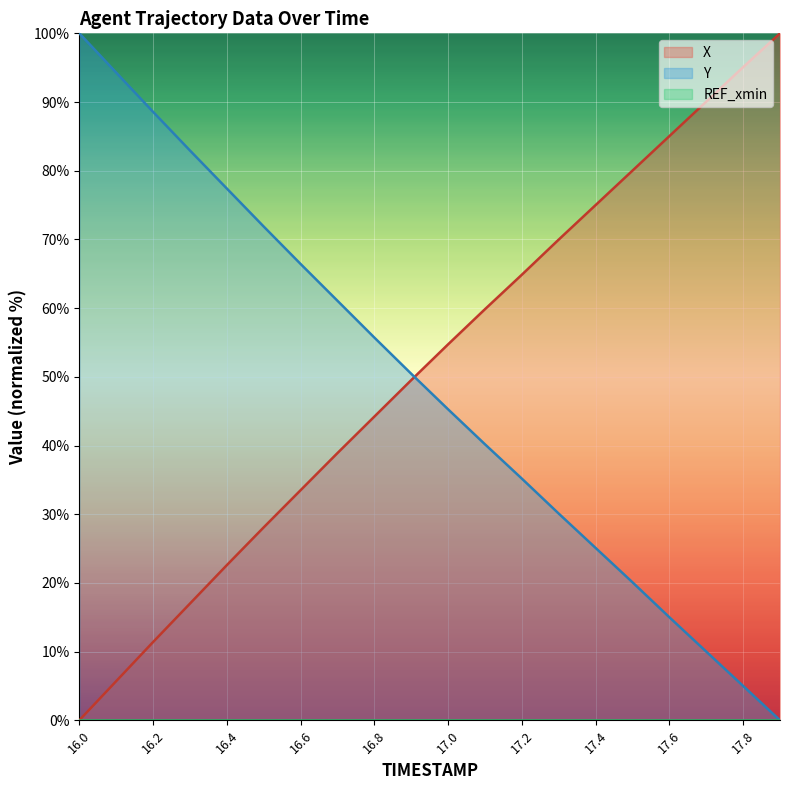

At which category is the sum across all series the highest?

17.5